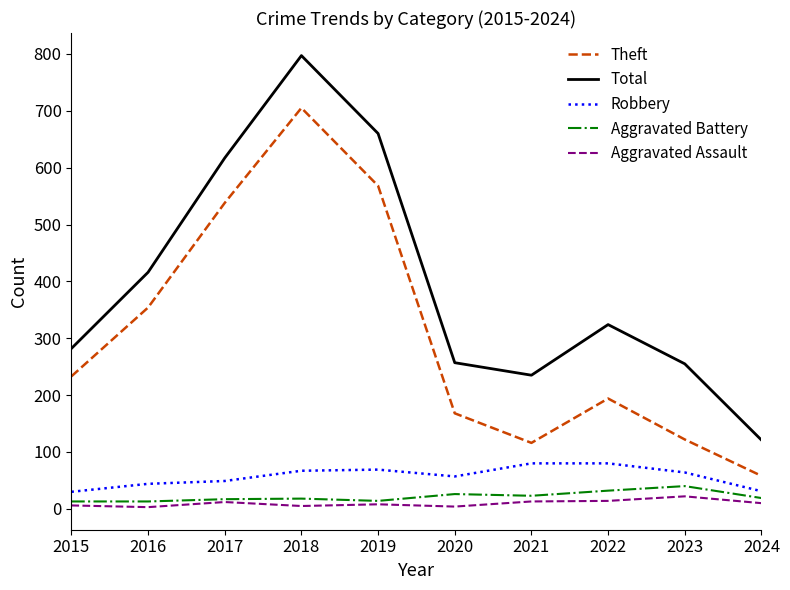

Rank the series at 2021 from lowest to highest value.

Aggravated Assault, Aggravated Battery, Robbery, Theft, Total